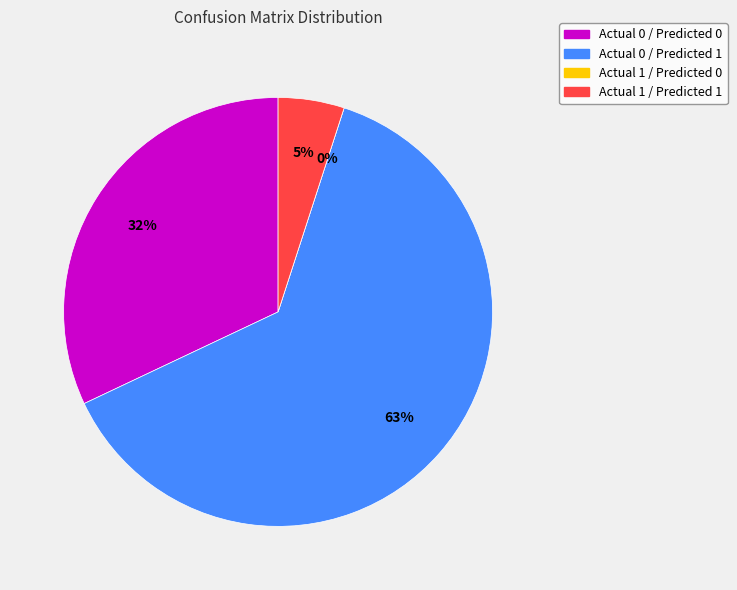

What is the largest slice in the pie chart?

Actual 0 / Predicted 1